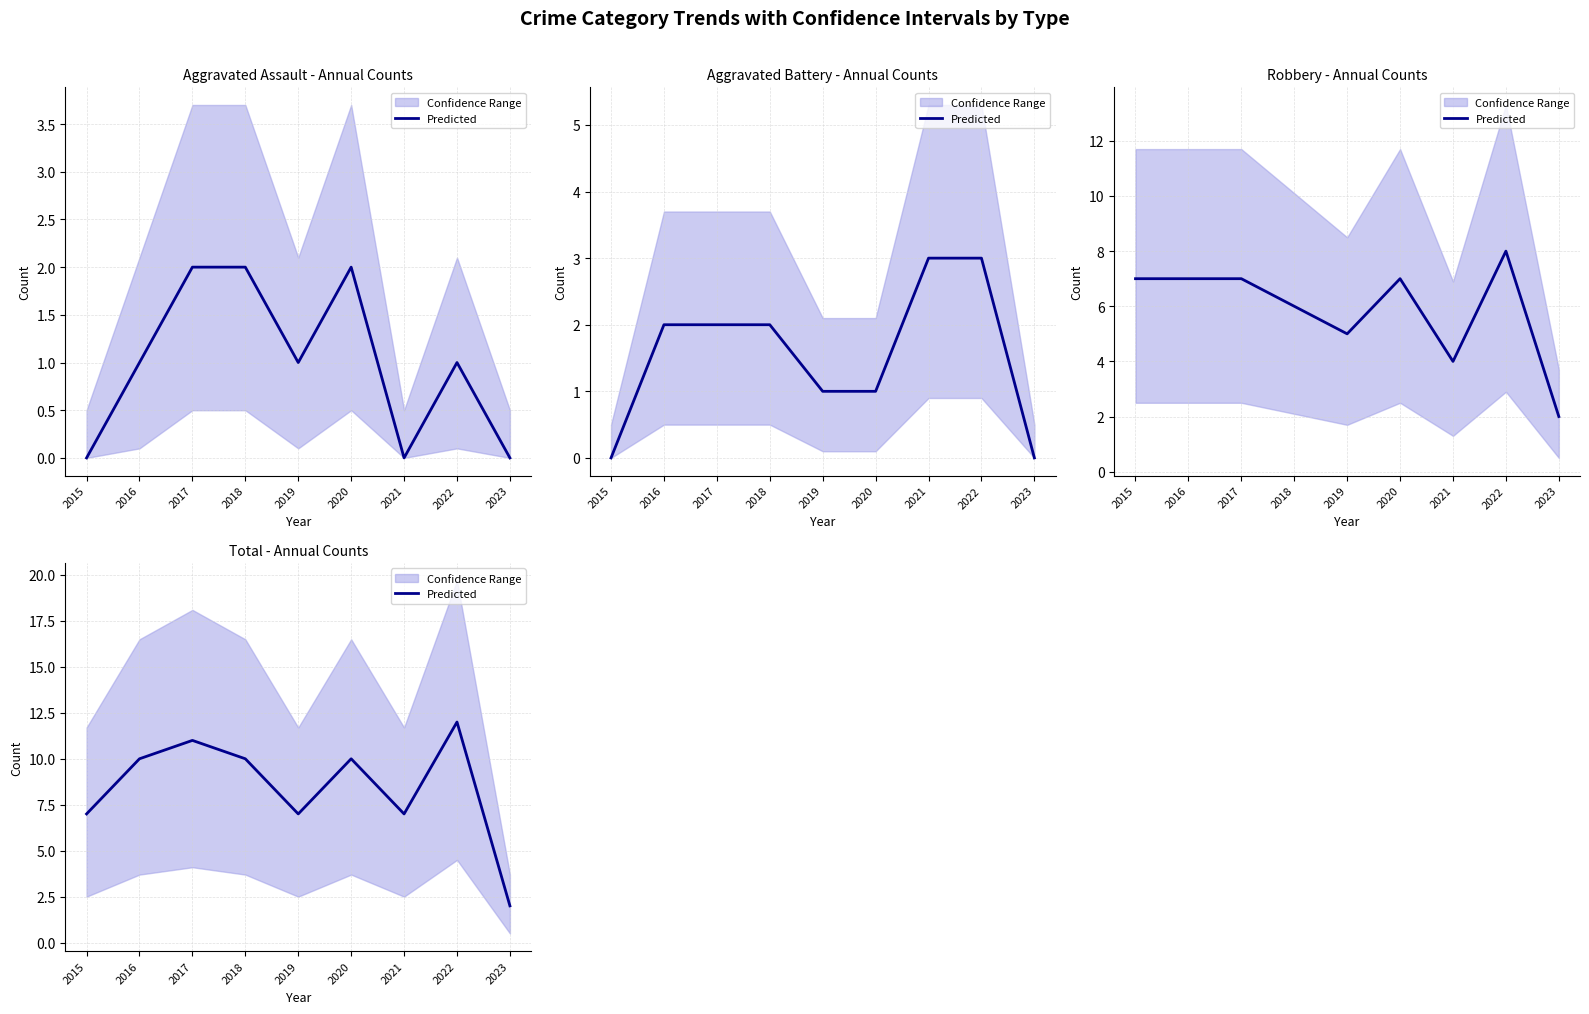

Count the values in the range 7 to 10.

6